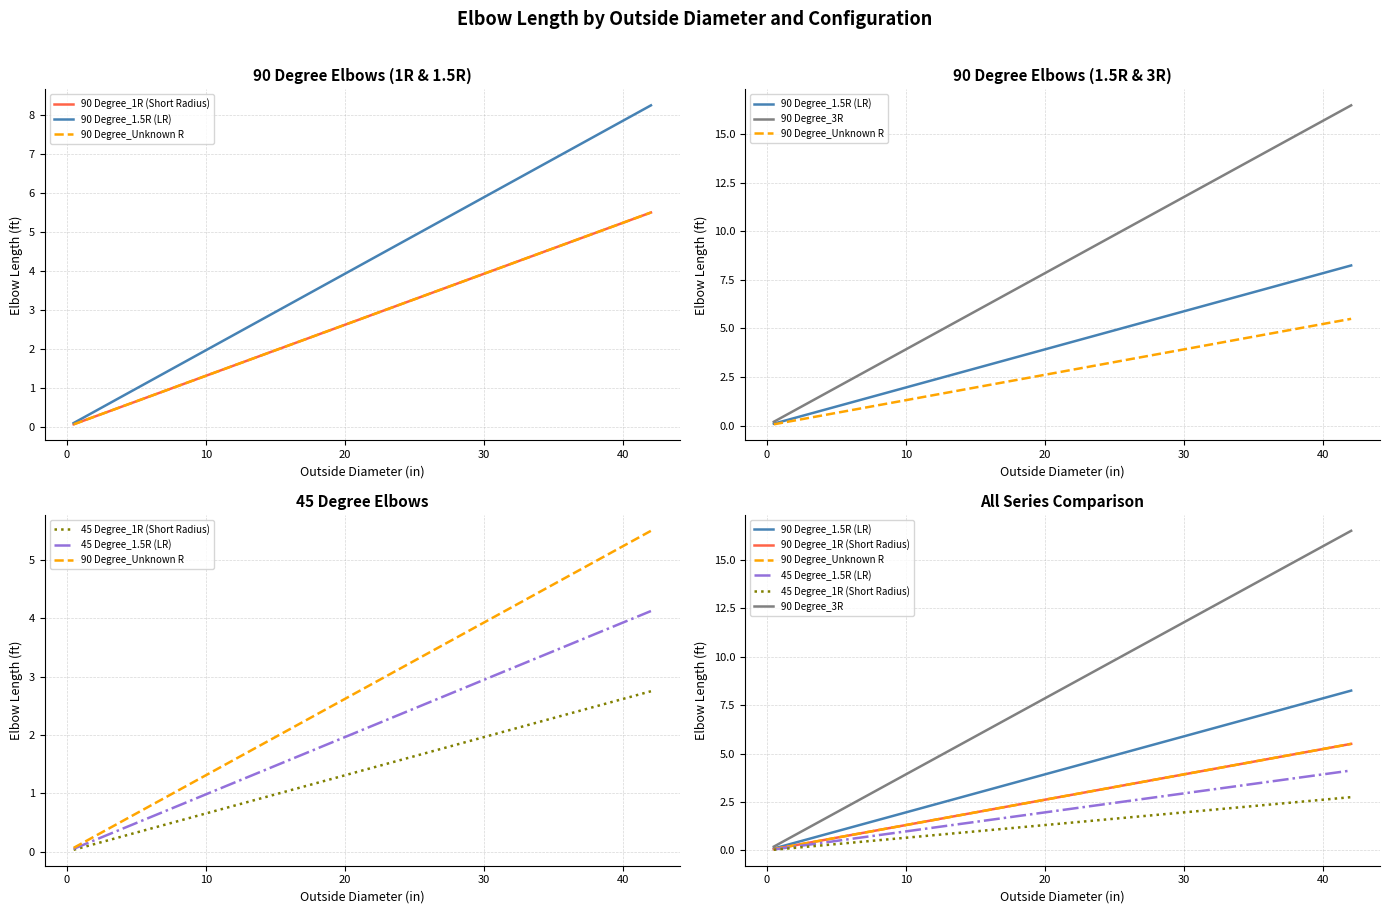

Is the value of 90 Degree_3R at 17 greater than the value of 90 Degree_Unknown R at 10?

Yes